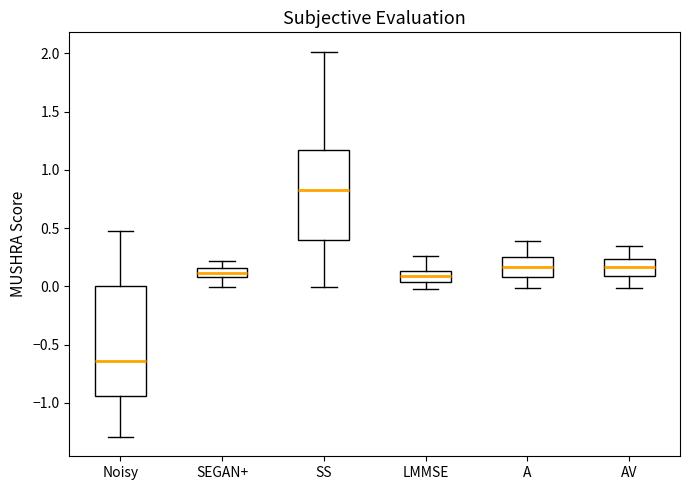

Which box's median line is the highest?

SS